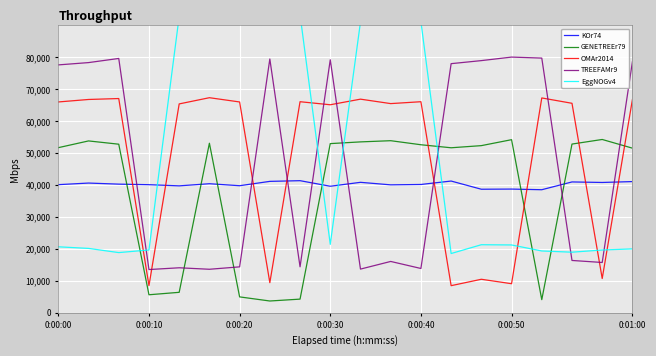

Which series has the largest total across all categories?

OMAr2014